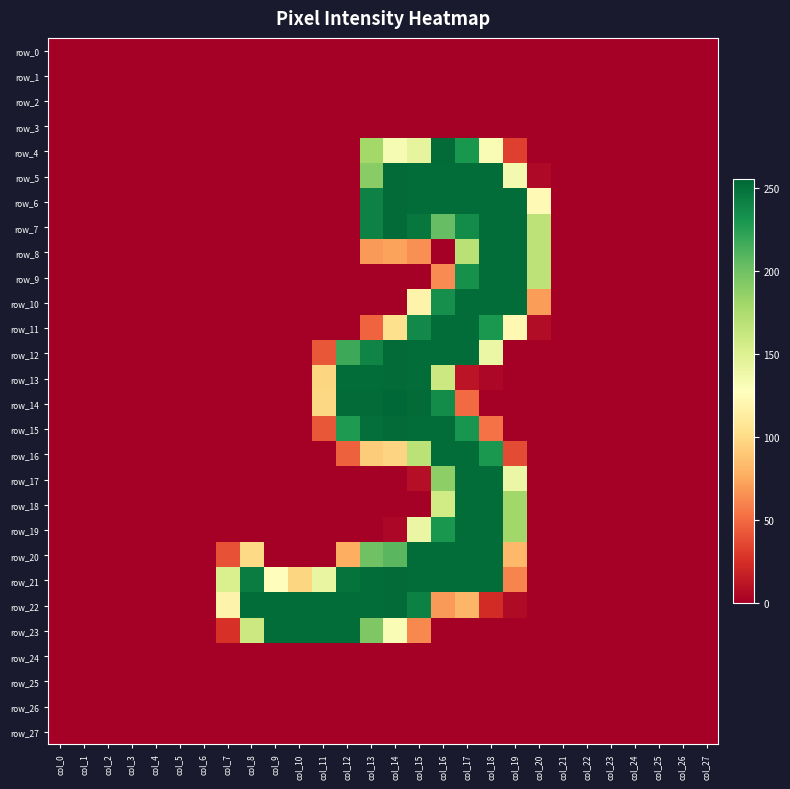

How many row_23 values are between 0 and 132?

22